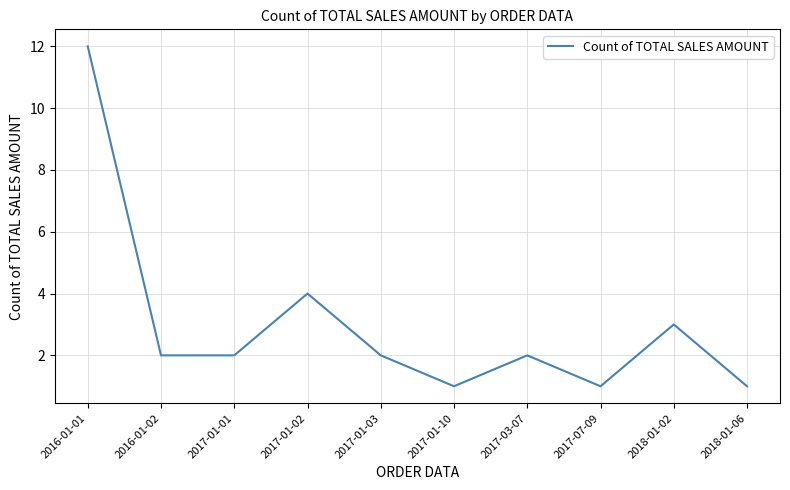

What is the difference between the second highest and second lowest values?

3